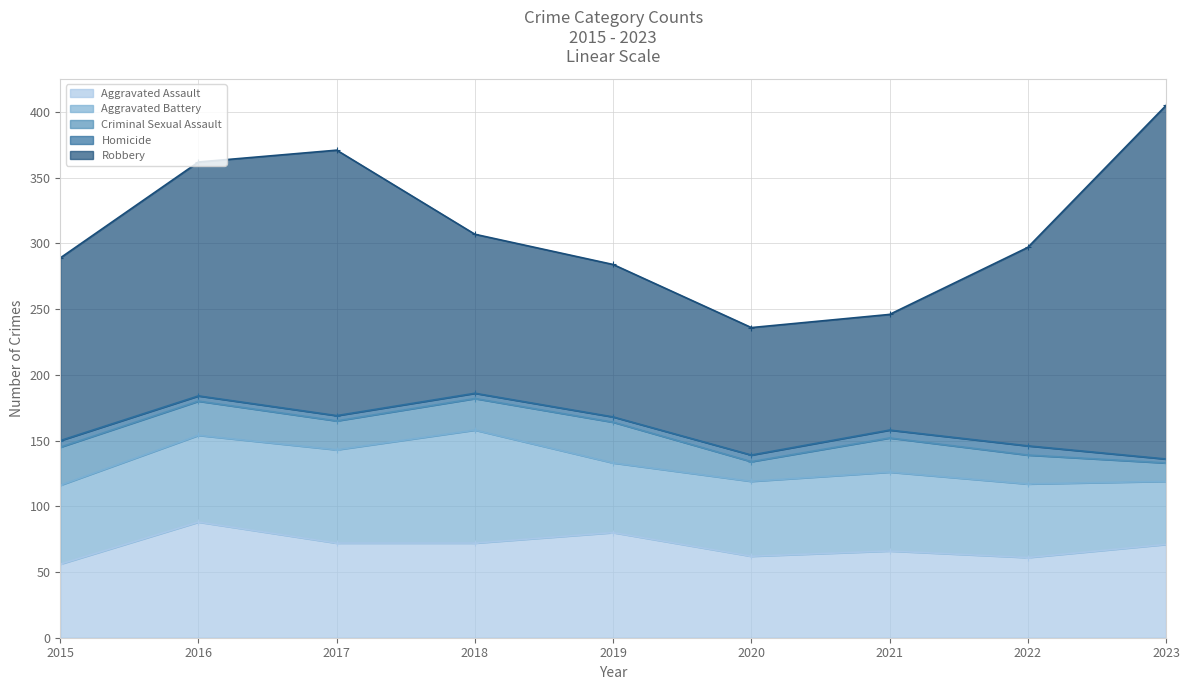

What are all the series names shown in the legend?

Aggravated Assault, Aggravated Battery, Criminal Sexual Assault, Homicide, Robbery